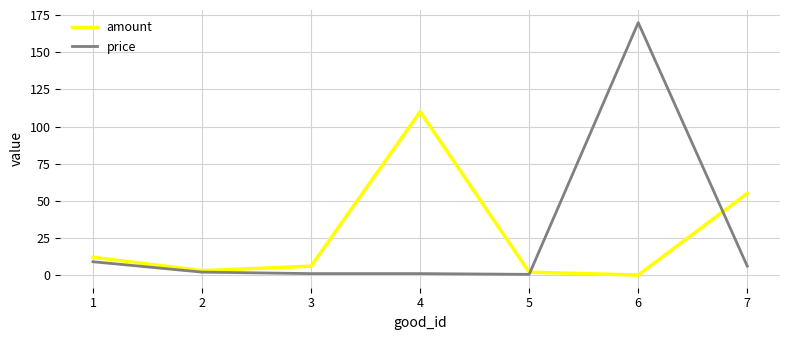

Which series ends up on top after the final intersection of amount and price?

amount